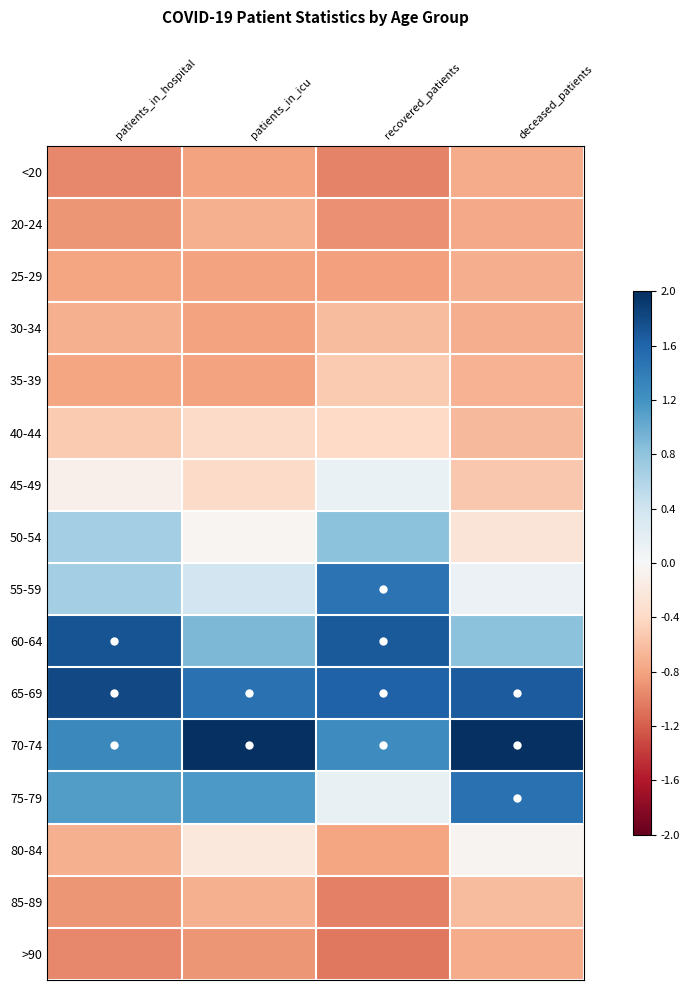

Reading left to right, what are all the values shown in this chart?

<20: patients_in_hospital=-1.0	patients_in_icu=-0.8	recovered_patients=-1.0	deceased_patients=-0.7
20-24: patients_in_hospital=-0.9	patients_in_icu=-0.7	recovered_patients=-0.9	deceased_patients=-0.8
25-29: patients_in_hospital=-0.8	patients_in_icu=-0.8	recovered_patients=-0.8	deceased_patients=-0.7
30-34: patients_in_hospital=-0.7	patients_in_icu=-0.8	recovered_patients=-0.6	deceased_patients=-0.7
35-39: patients_in_hospital=-0.8	patients_in_icu=-0.8	recovered_patients=-0.5	deceased_patients=-0.7
40-44: patients_in_hospital=-0.5	patients_in_icu=-0.4	recovered_patients=-0.4	deceased_patients=-0.6
45-49: patients_in_hospital=-0.1	patients_in_icu=-0.4	recovered_patients=0.1	deceased_patients=-0.5
50-54: patients_in_hospital=0.7	patients_in_icu=-0.0	recovered_patients=0.8	deceased_patients=-0.3
55-59: patients_in_hospital=0.7	patients_in_icu=0.4	recovered_patients=1.5	deceased_patients=0.1
60-64: patients_in_hospital=1.7	patients_in_icu=0.9	recovered_patients=1.7	deceased_patients=0.8
65-69: patients_in_hospital=1.8	patients_in_icu=1.5	recovered_patients=1.6	deceased_patients=1.7
70-74: patients_in_hospital=1.3	patients_in_icu=2.6	recovered_patients=1.3	deceased_patients=2.4
75-79: patients_in_hospital=1.1	patients_in_icu=1.2	recovered_patients=0.1	deceased_patients=1.5
80-84: patients_in_hospital=-0.7	patients_in_icu=-0.2	recovered_patients=-0.8	deceased_patients=-0.1
85-89: patients_in_hospital=-0.9	patients_in_icu=-0.7	recovered_patients=-1.0	deceased_patients=-0.6
>90: patients_in_hospital=-1.0	patients_in_icu=-0.9	recovered_patients=-1.1	deceased_patients=-0.7